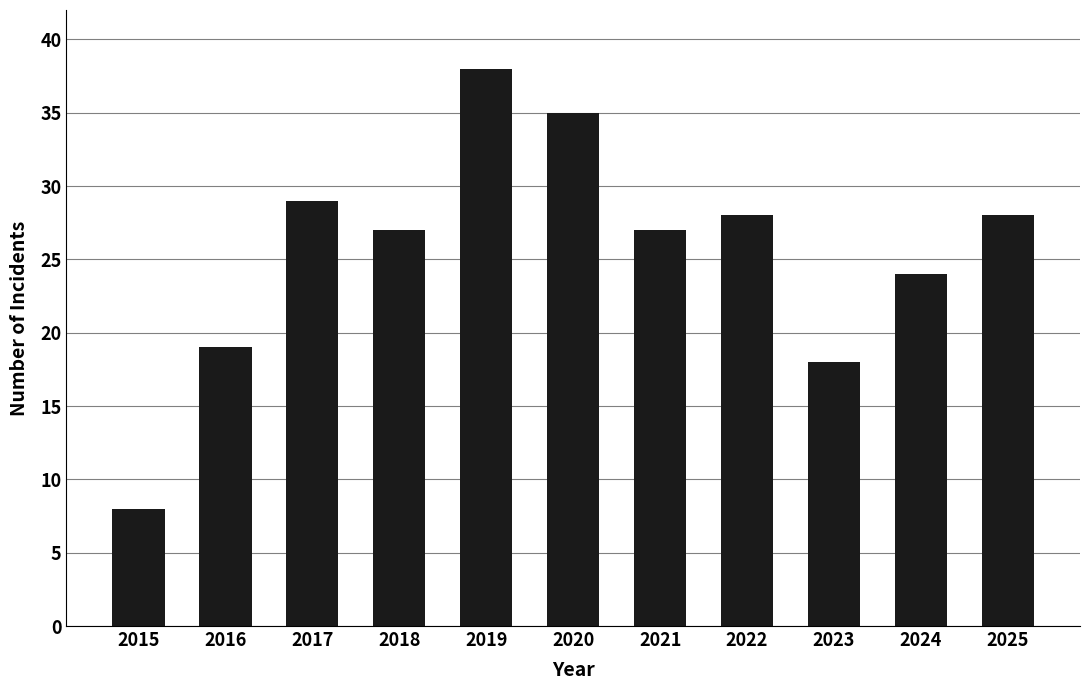

What is the change in value from 2015 to 2022?

+20